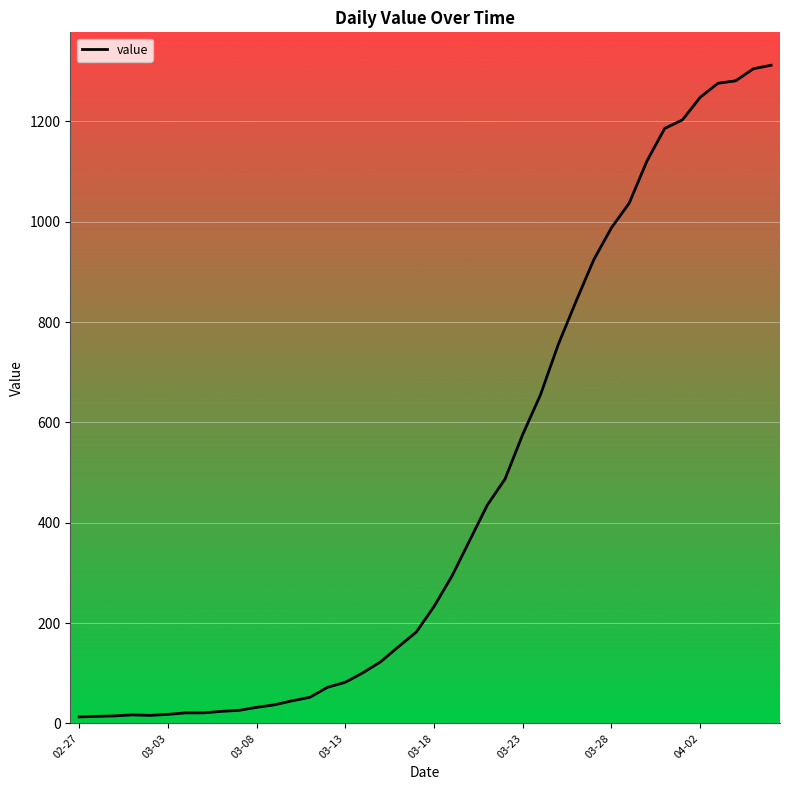

What is the difference between the maximum and minimum values?

1299